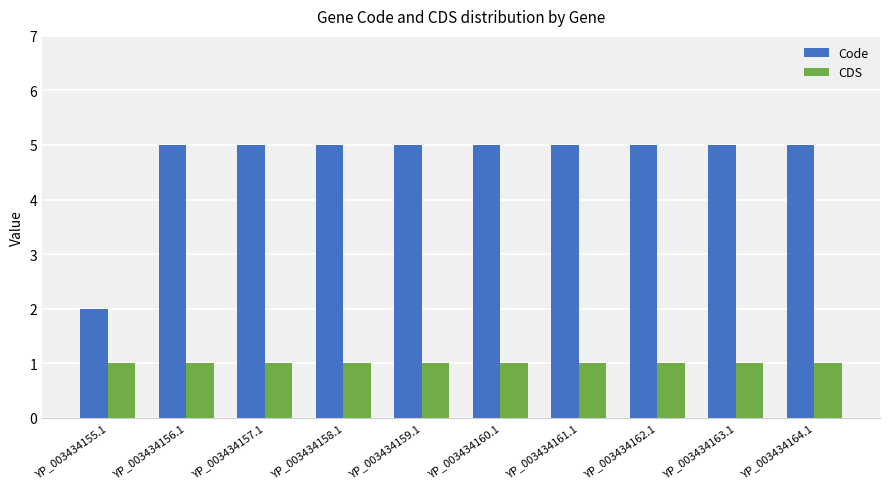

Where is Code nearest to the value 3?

YP_003434155.1